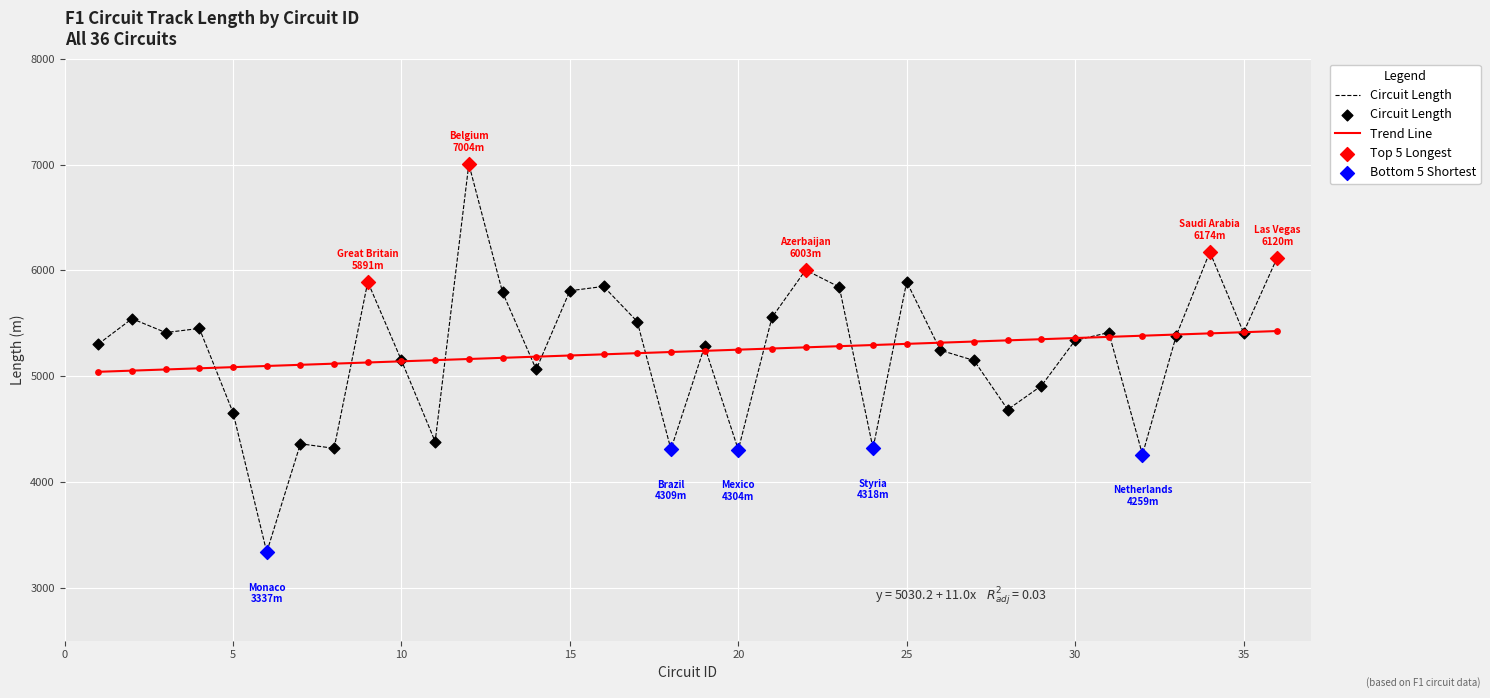

Which series has the largest range (max minus min)?

Circuit Length